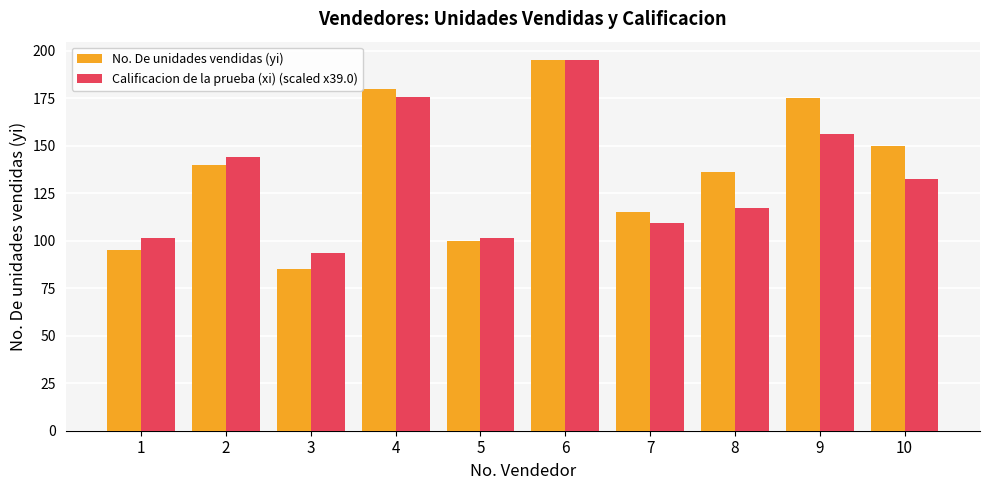

What are all the series names shown in the legend?

No. De unidades vendidas (yi), Calificacion de la prueba (xi) (scaled x39.0)